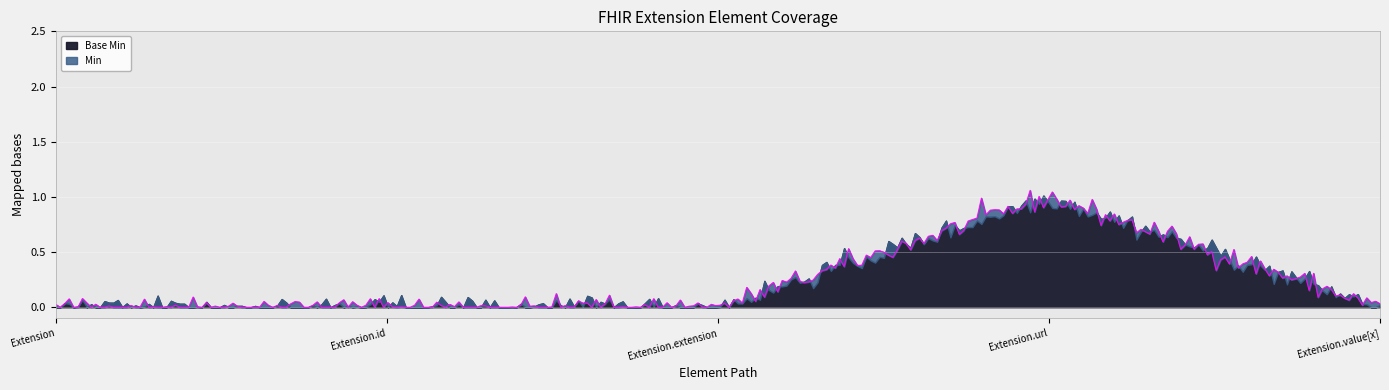

At which category is the sum across all series the highest?

Extension.url